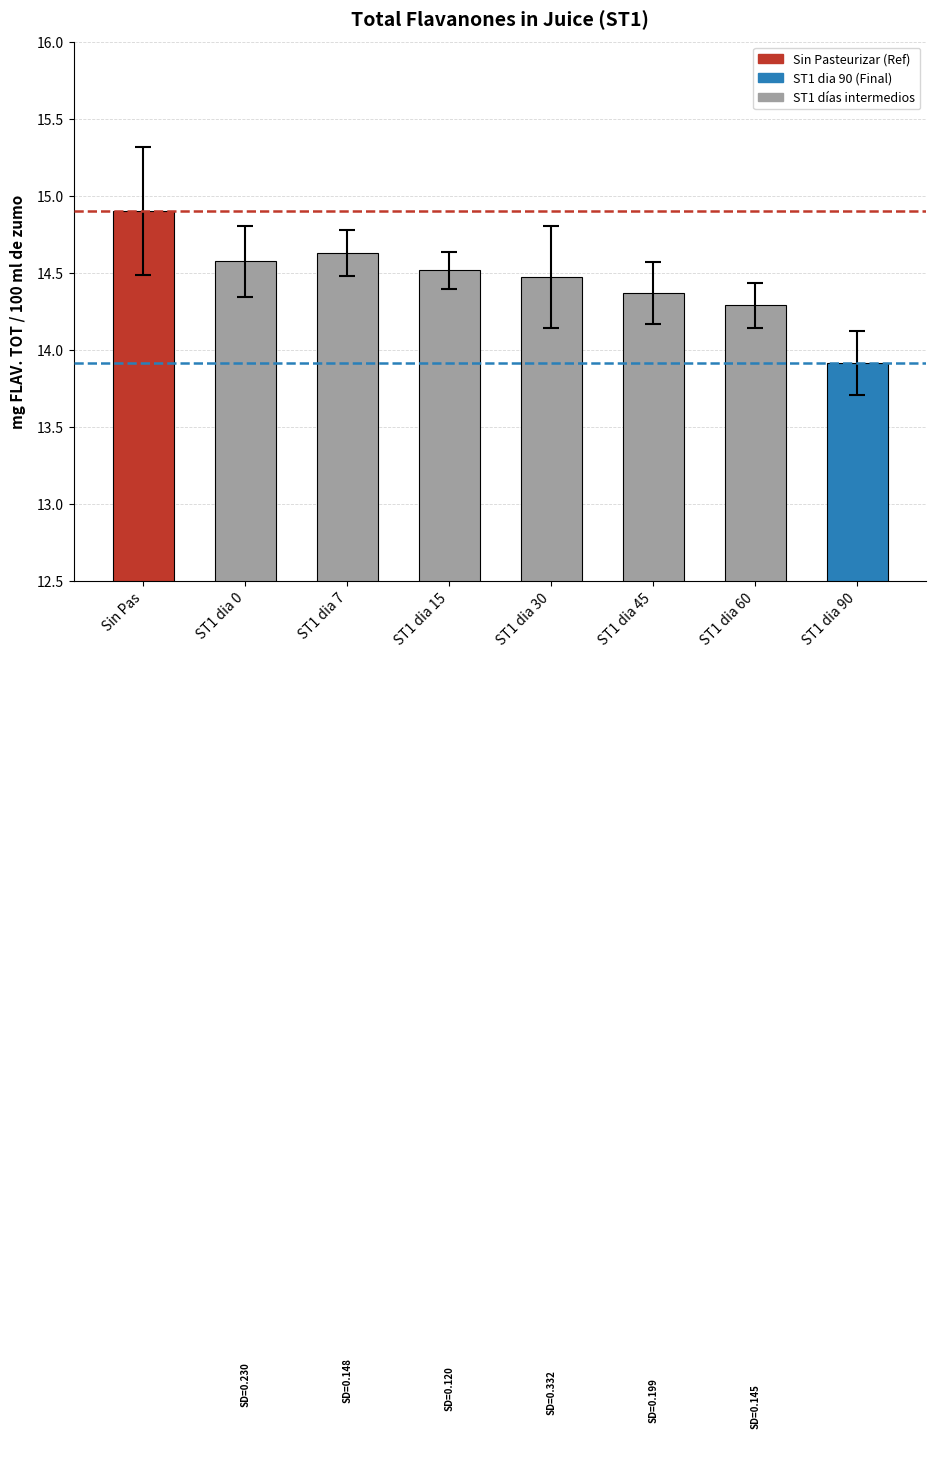

What is the difference between the second highest and second lowest values?

0.3